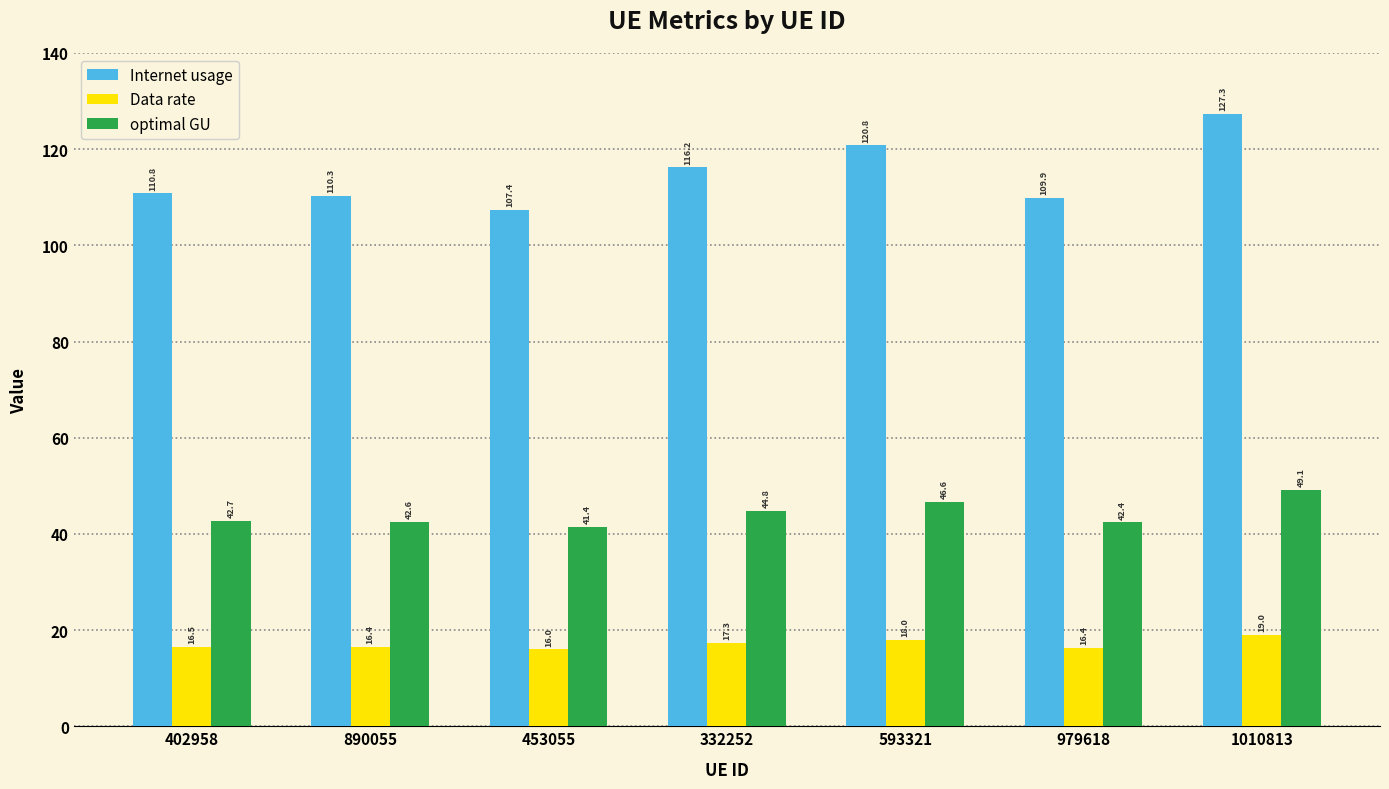

Rank the series by their average value, from lowest to highest.

Data rate, optimal GU, Internet usage